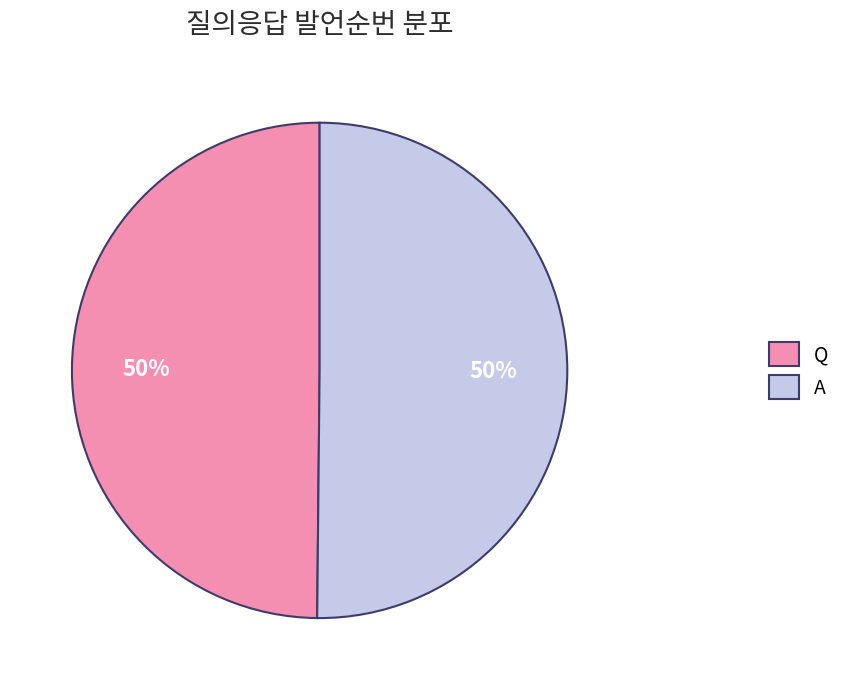

Approximately how many times larger is the value at Q compared to A?

1.0